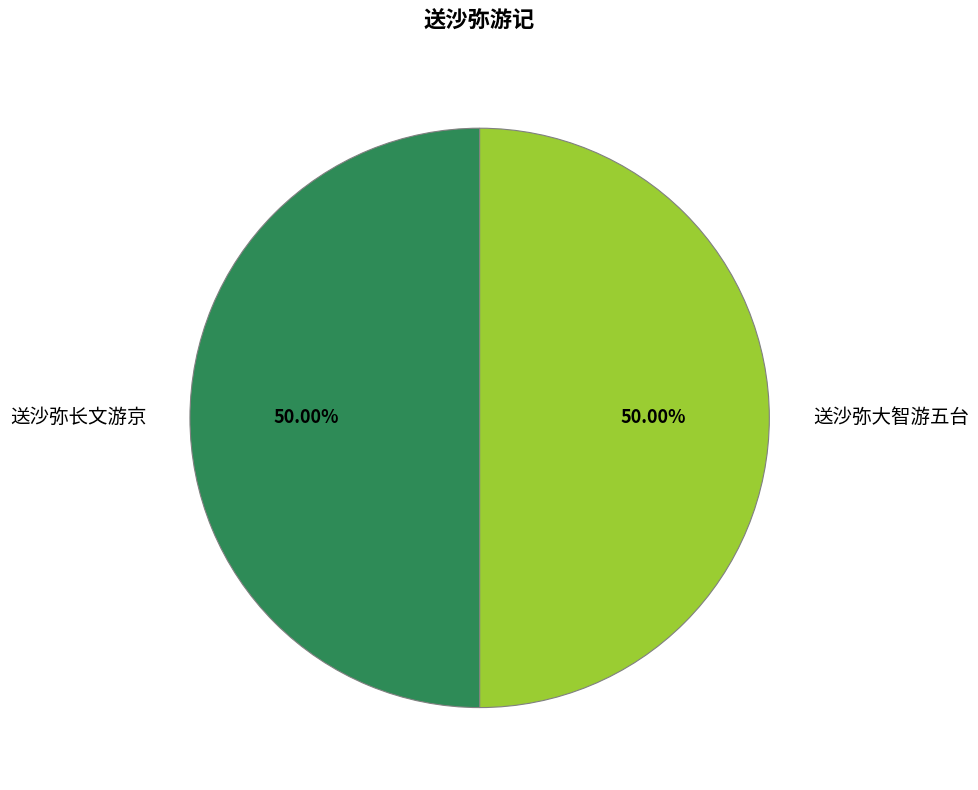

What percentage is the 送沙弥大智游五台 slice, to the nearest percent?

50%